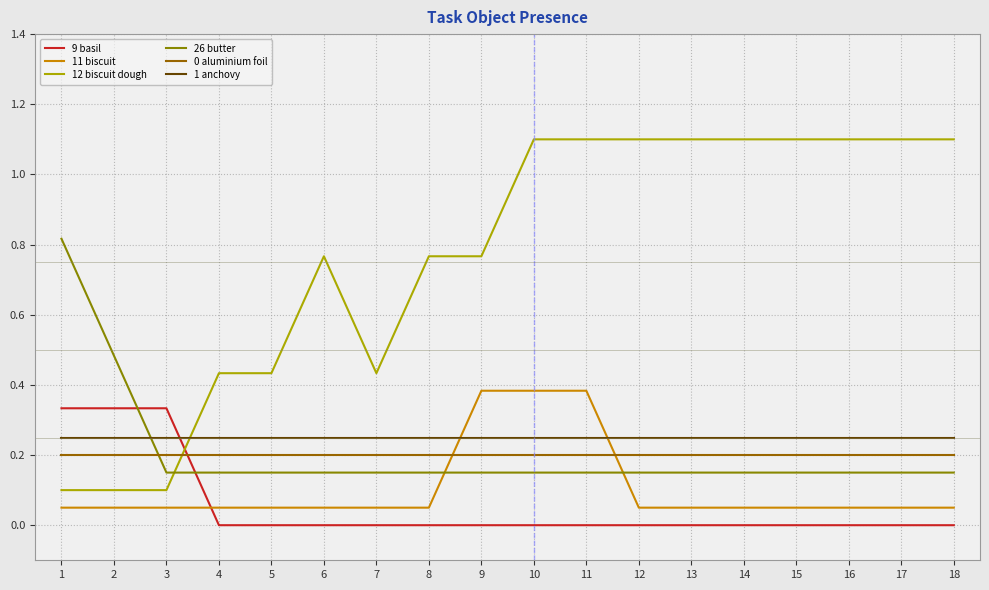

Between 1 and 7, which is larger?

1